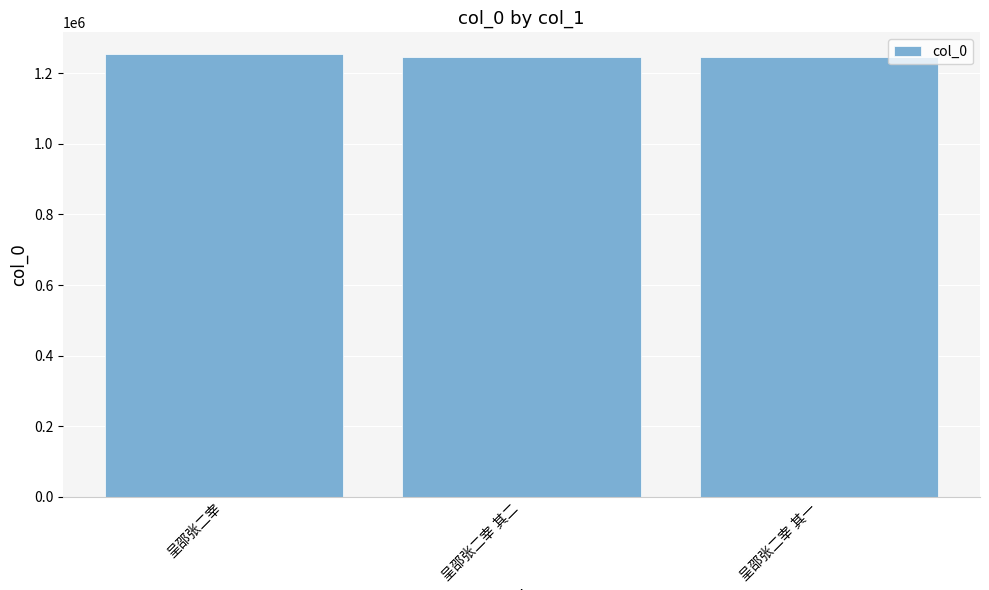

How many distinct data groups are displayed?

1